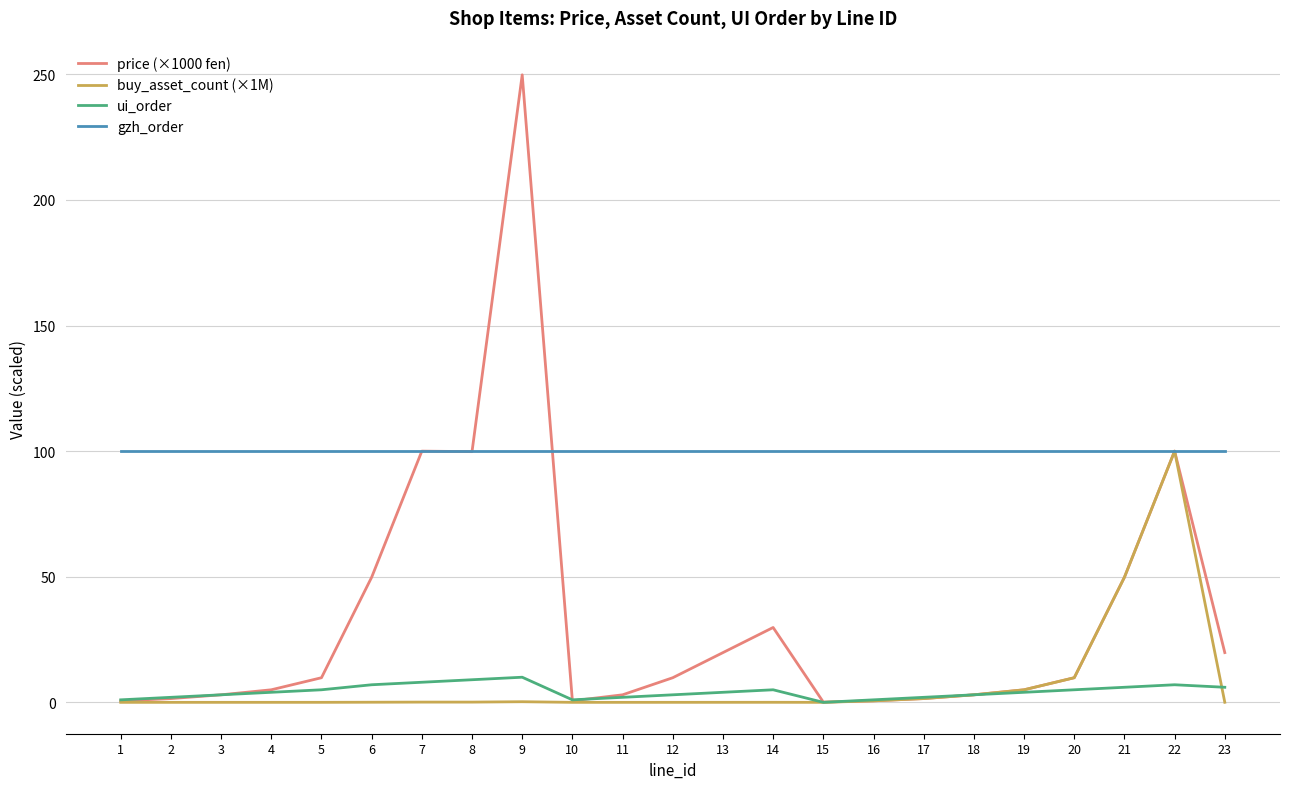

What is the minimum value for gzh_order?

100.0